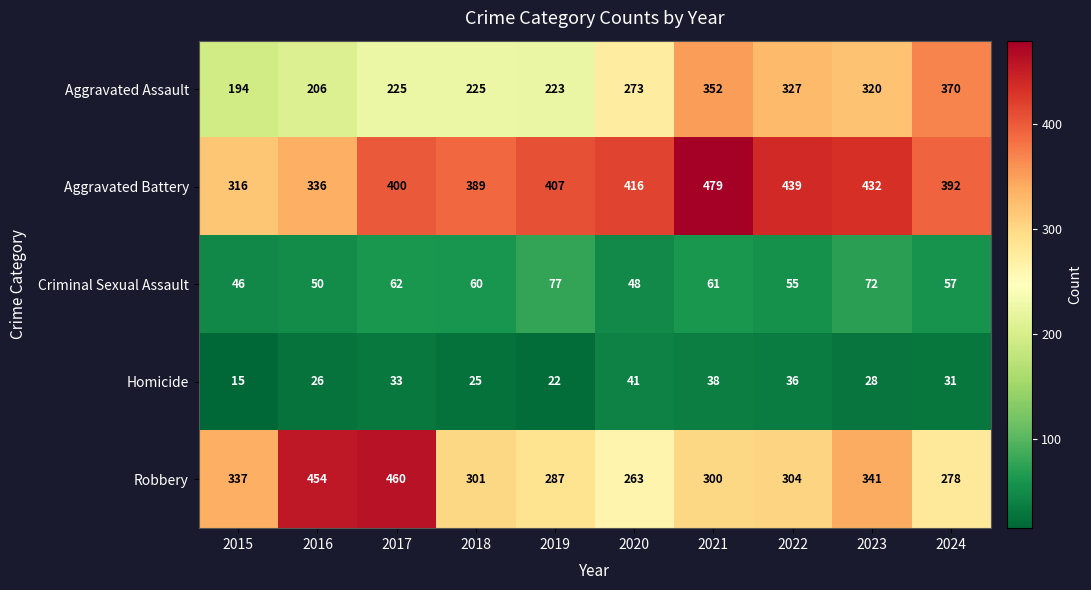

What is the difference between the highest and lowest values at 2022?

403